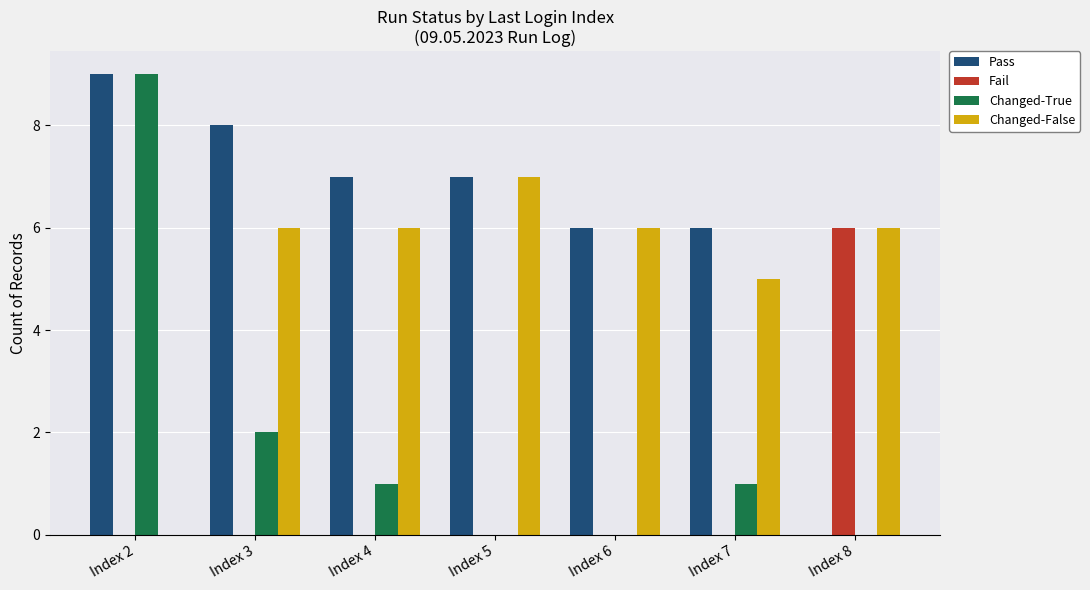

Which series changed the most between Index 2 and Index 3?

Changed-True